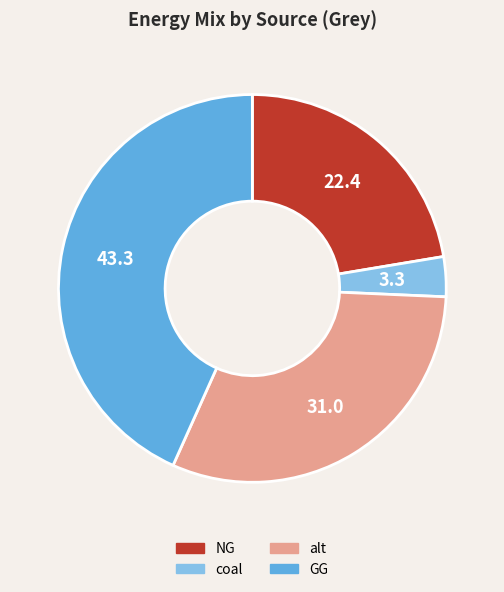

Which slice is the largest?

GG